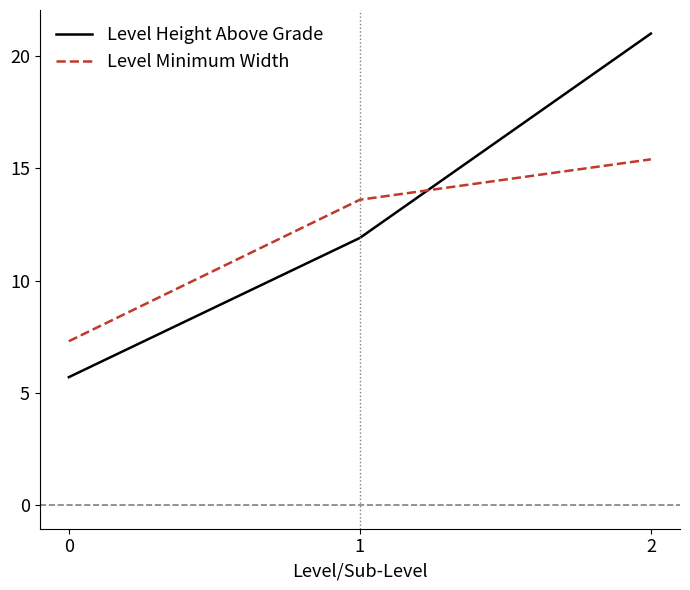

Between 0 and 1, which series saw the biggest shift?

Level Minimum Width